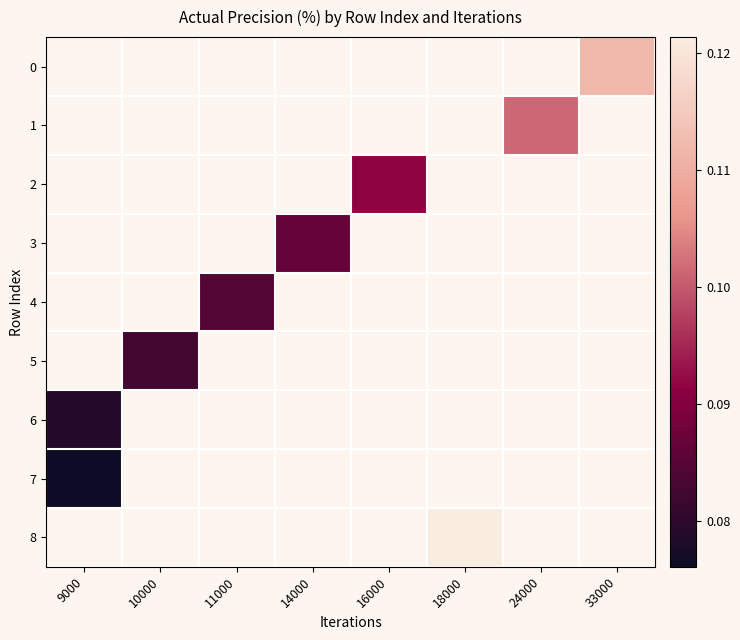

How many data points does each series have?

8